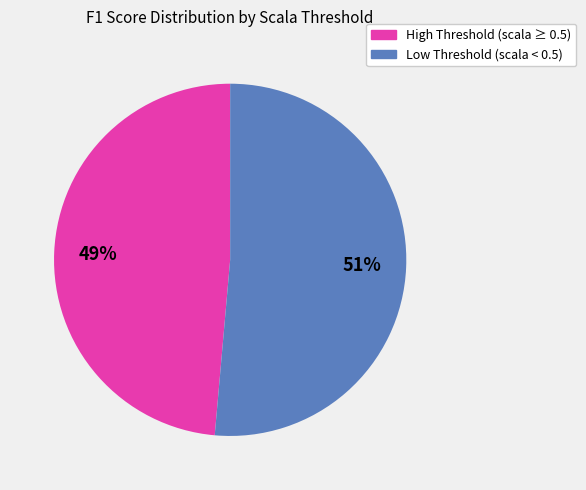

To the nearest percent, what is the average slice percentage?

50%